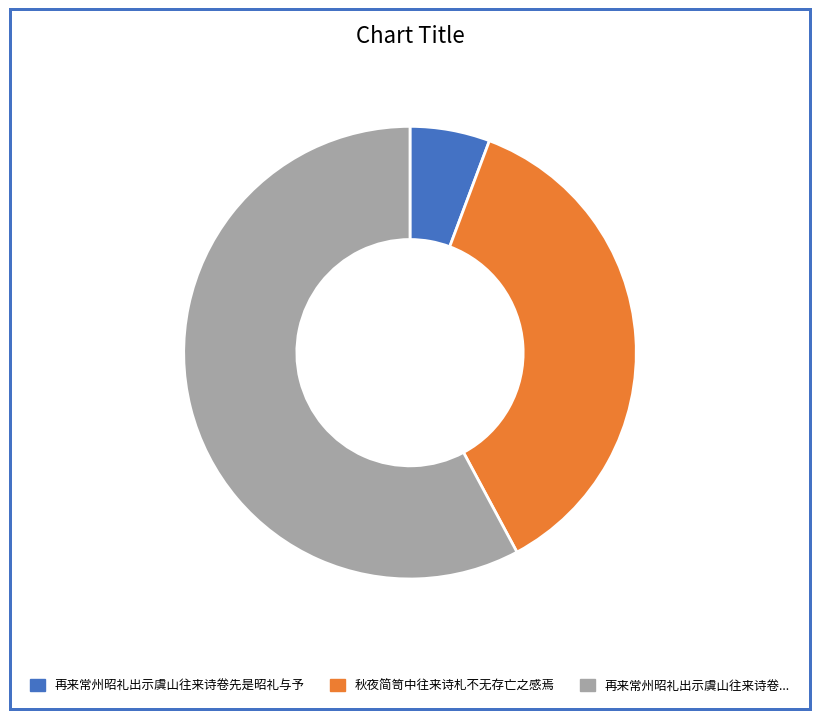

Is 秋夜简笥中往来诗札不无存亡之感焉 the majority of the pie?

No